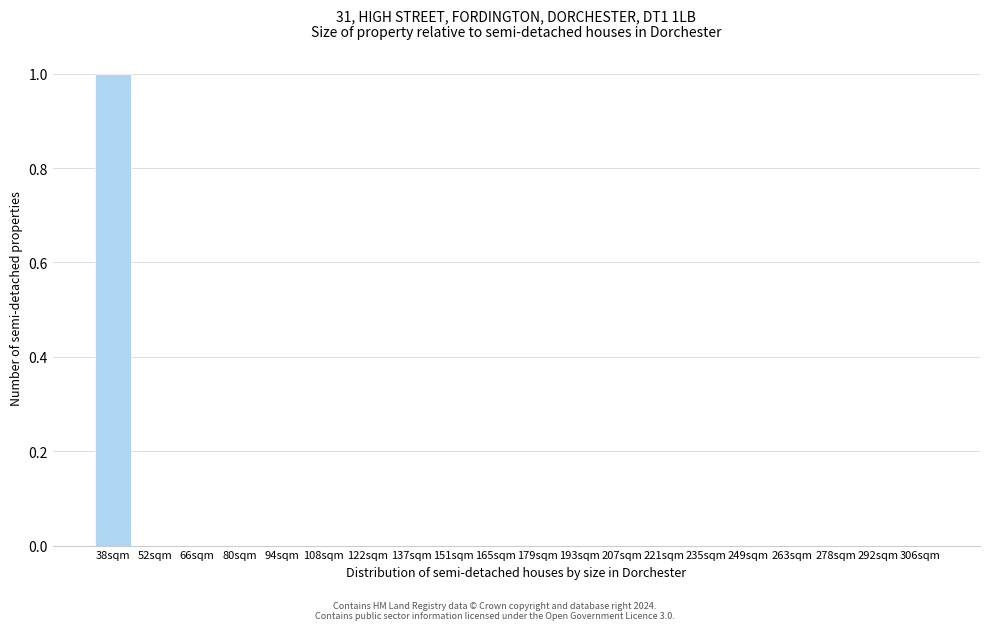

Reading left to right, what are all the values shown in this chart?

38sqm=1	52sqm=0	66sqm=0	80sqm=0	94sqm=0	108sqm=0	122sqm=0	137sqm=0	151sqm=0	165sqm=0	179sqm=0	193sqm=0	207sqm=0	221sqm=0	235sqm=0	249sqm=0	263sqm=0	278sqm=0	292sqm=0	306sqm=0